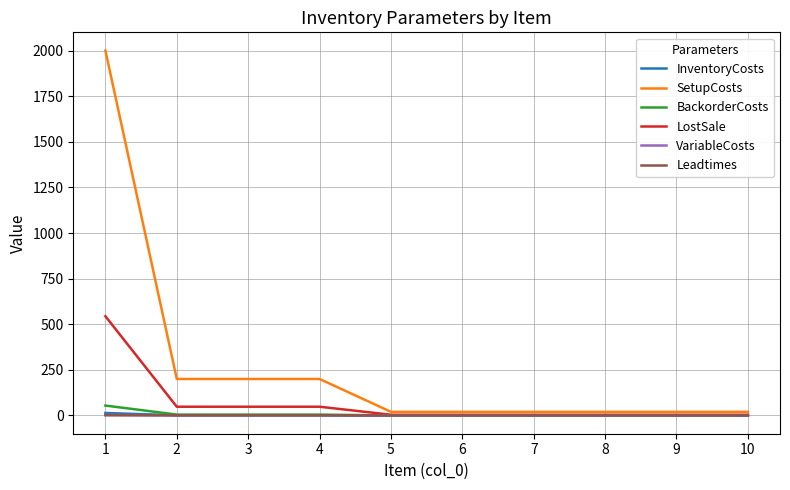

What is the maximum value for BackorderCosts?

54.4